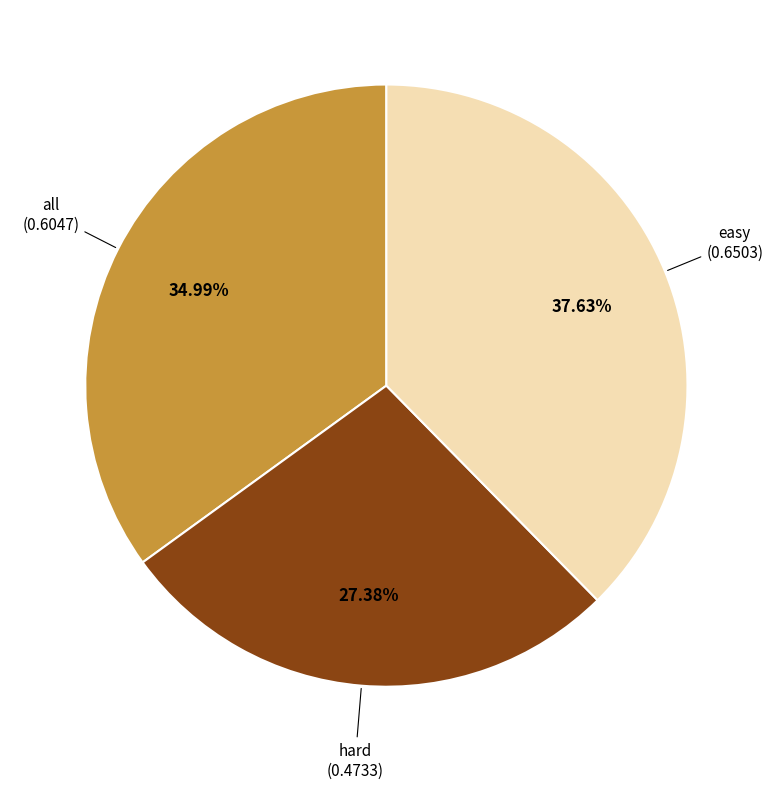

To the nearest percent, what is the average slice percentage?

33%